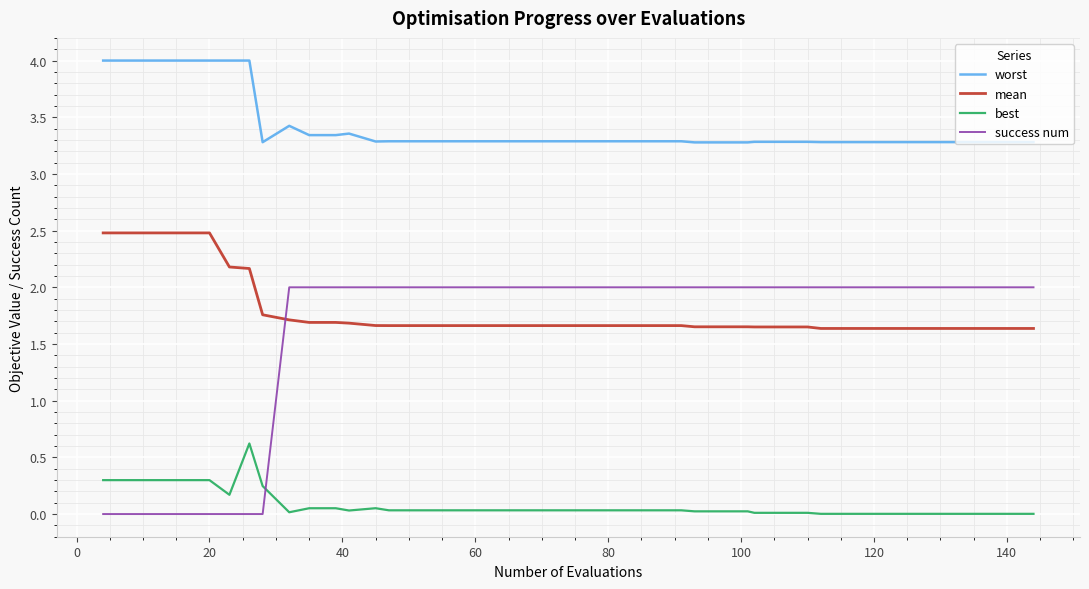

Which series has the largest range (max minus min)?

success num